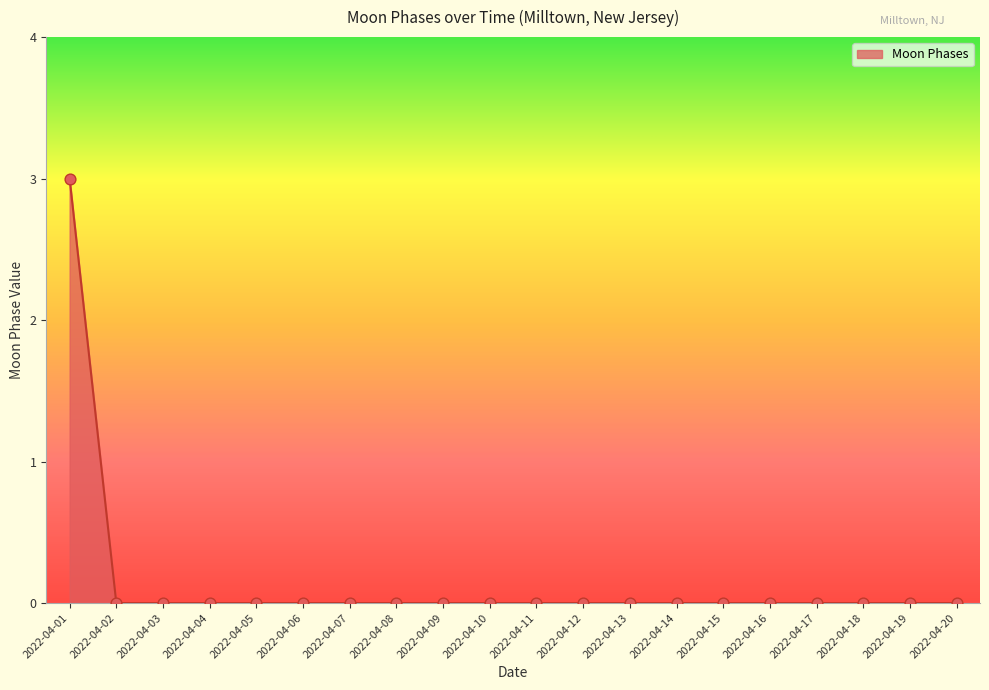

What is the difference between the maximum and minimum values?

3